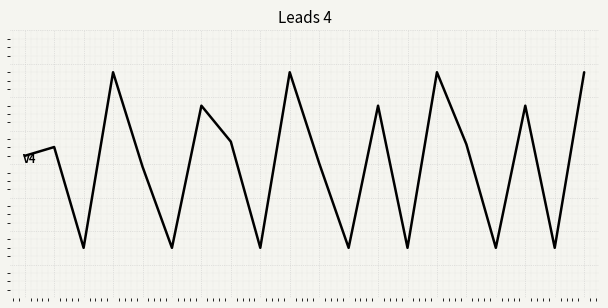

Reading left to right, transcribe all the data shown in this chart.

0.0	0.1	-0.6	0.5	-0.1	-0.6	0.3	0.1	-0.6	0.5	-0.0	-0.6	0.3	-0.6	0.5	0.1	-0.6	0.3	-0.6	0.5